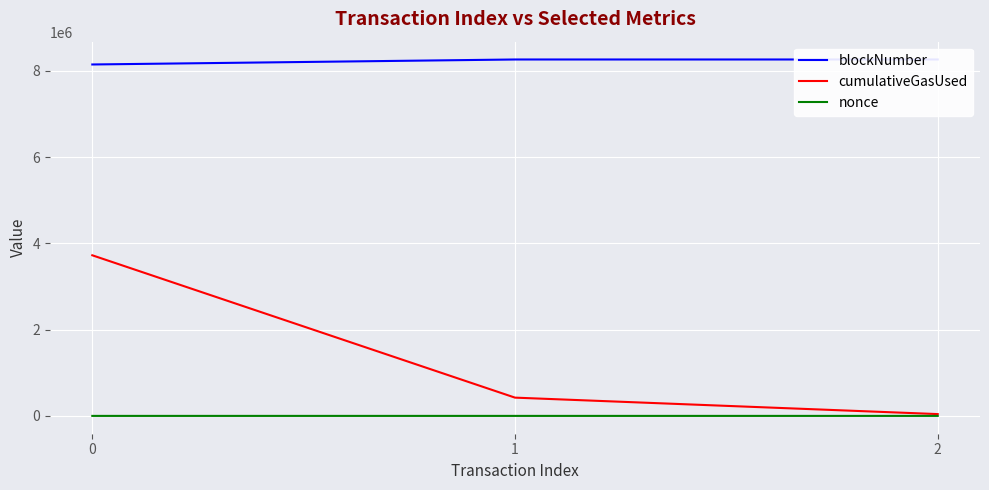

Between 0 and 1, which series saw the biggest shift?

cumulativeGasUsed